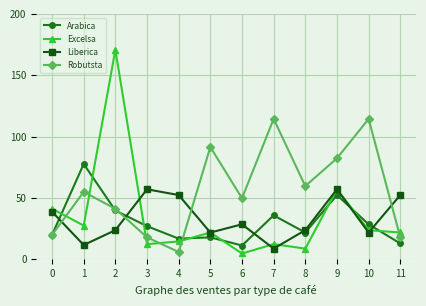

What is the average value of the Excelsa series?

34.7